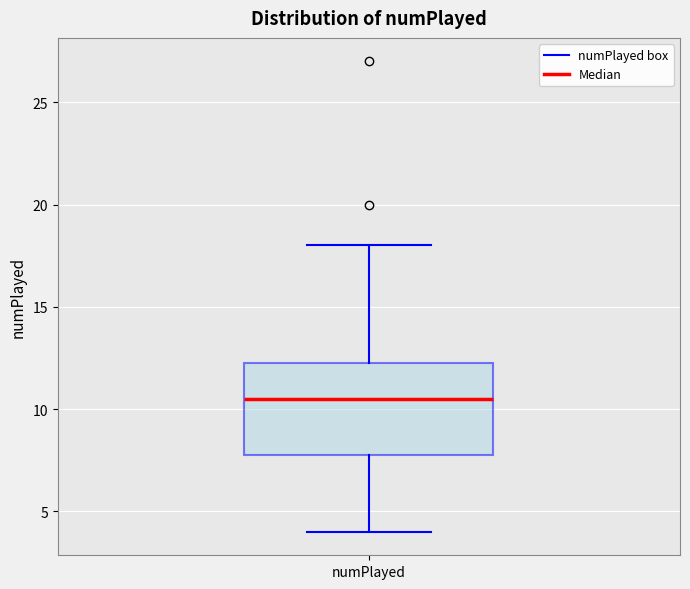

Where is the lower edge of the box for numPlayed on the y-axis? The values are not printed on the chart, so give them approximately, as read against the axis.

8.0